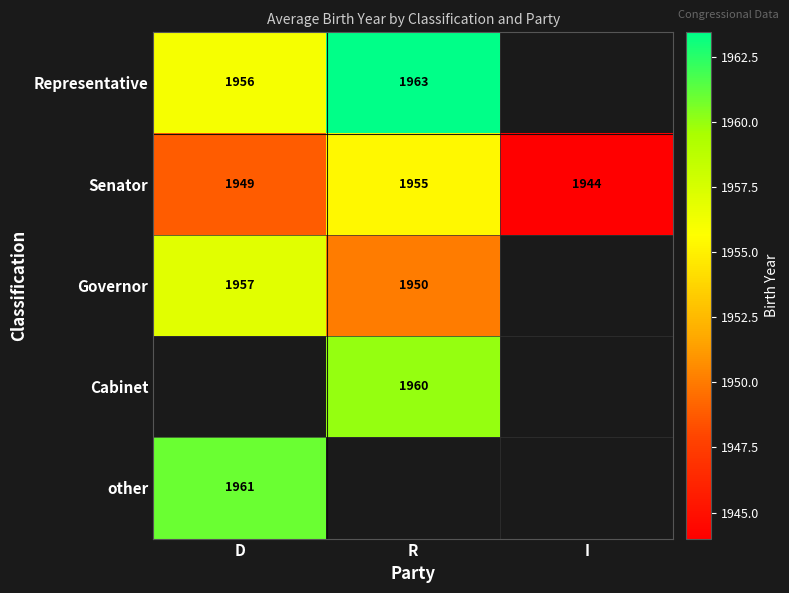

At which label does Senator reach its minimum?

I